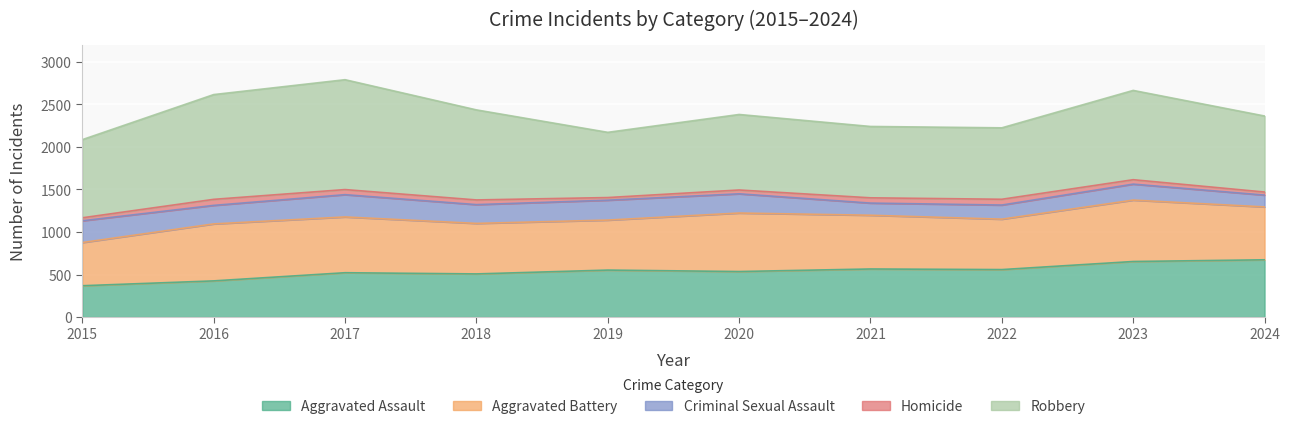

How many interior local valleys does the Aggravated Assault series have?

3